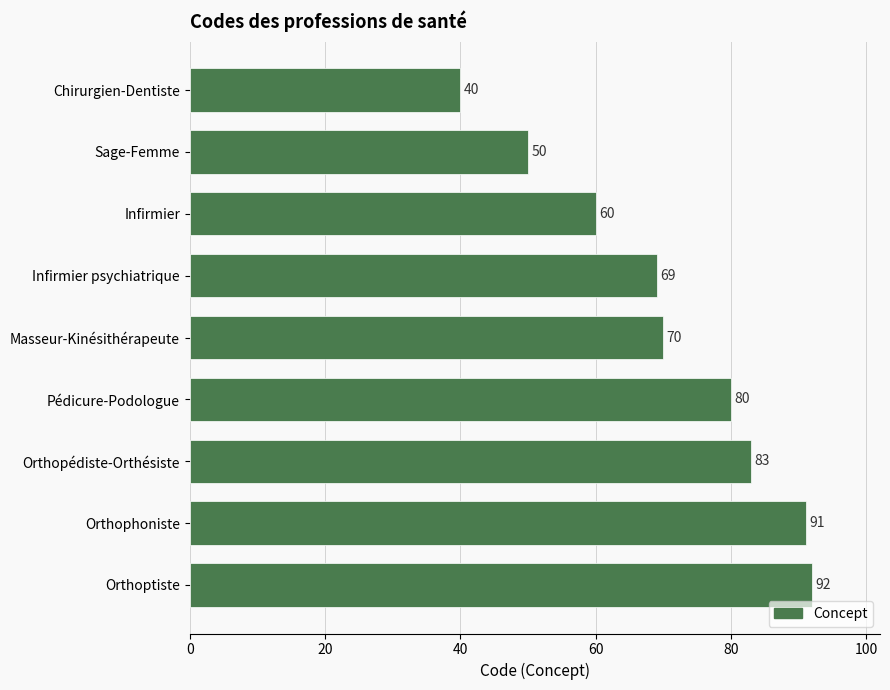

Read the value at Infirmier.

60